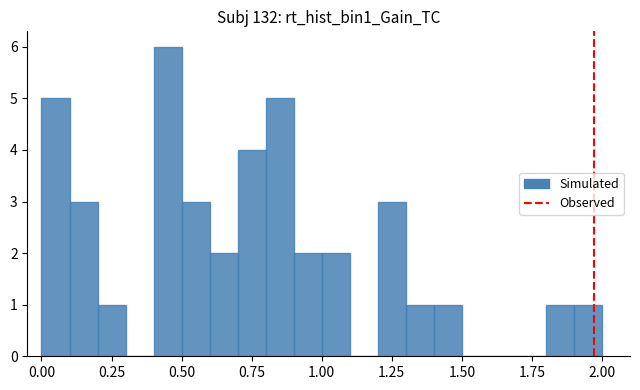

Read against the x-axis, roughly where is the centre of the tallest bar?

0.45